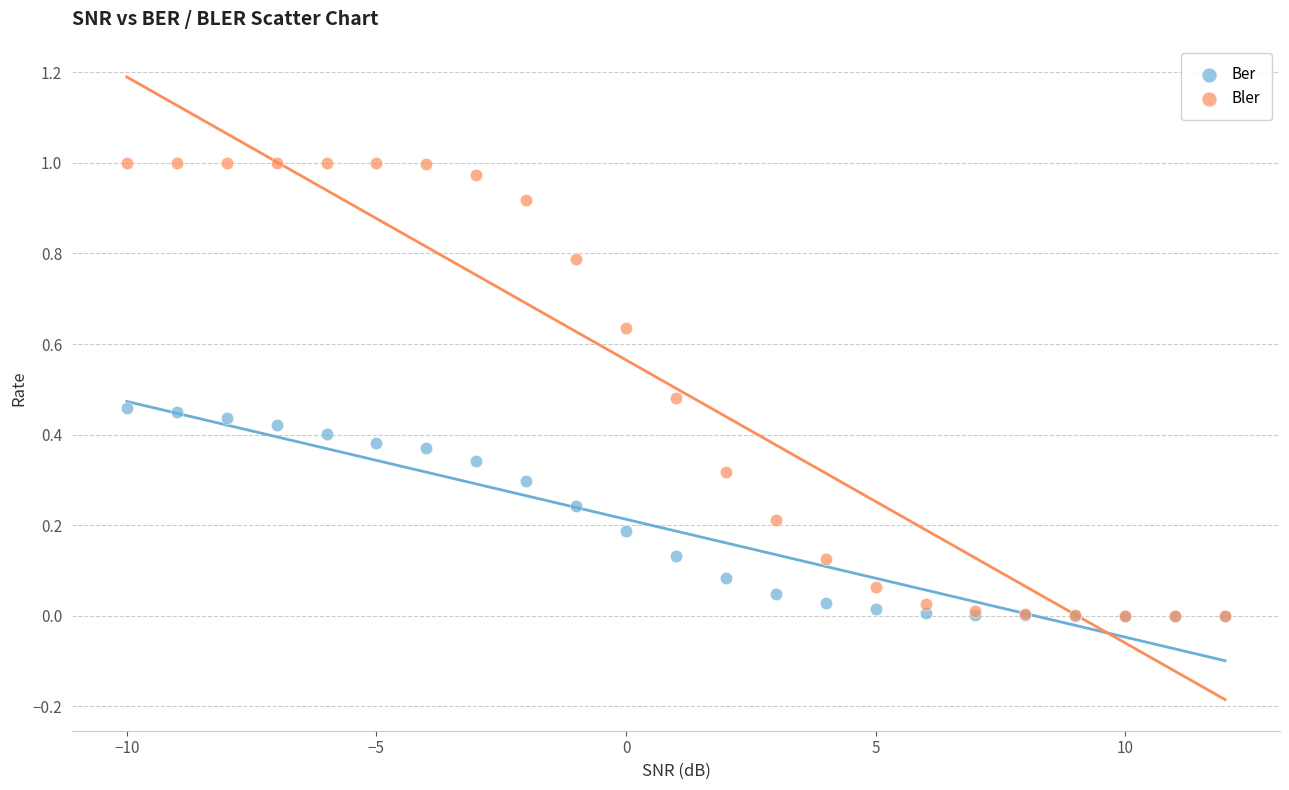

Which series reaches the maximum Y coordinate?

Bler